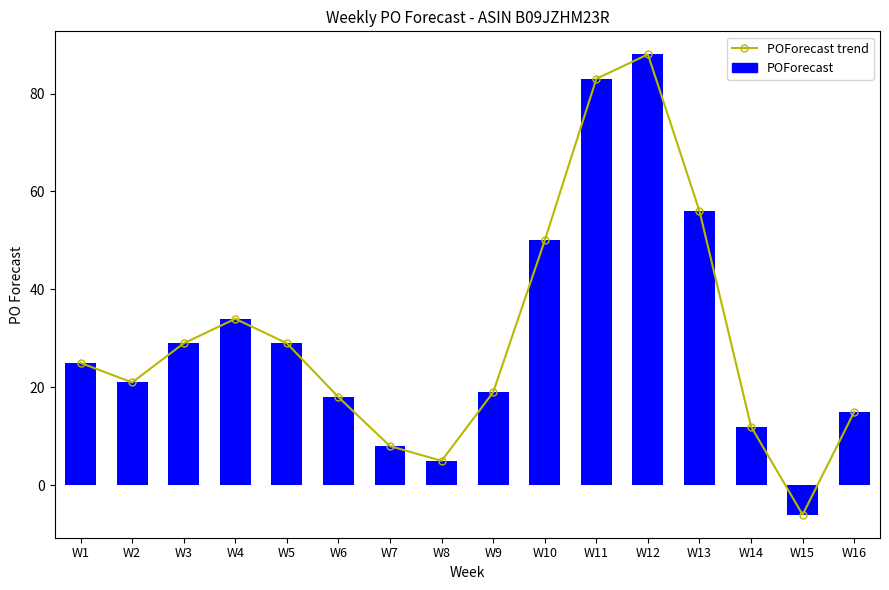

What is the approximate value of POForecast at W13, to the nearest 5?

55